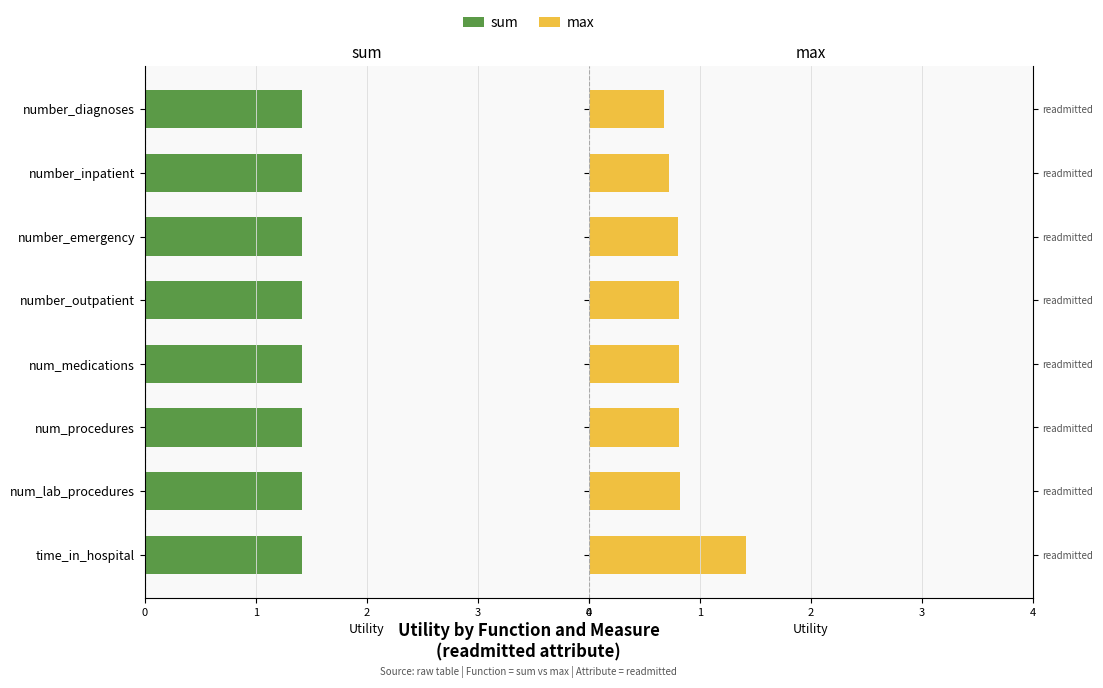

What is the minimum value for max?

0.7